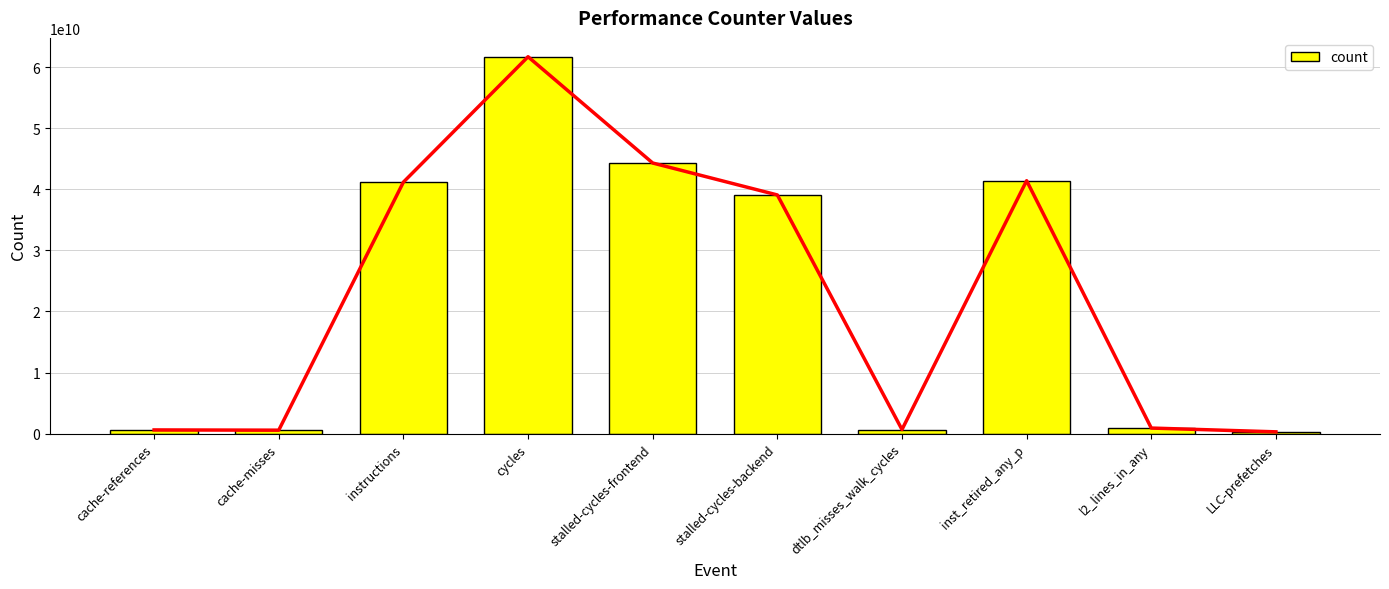

How many distinct data groups are displayed?

1